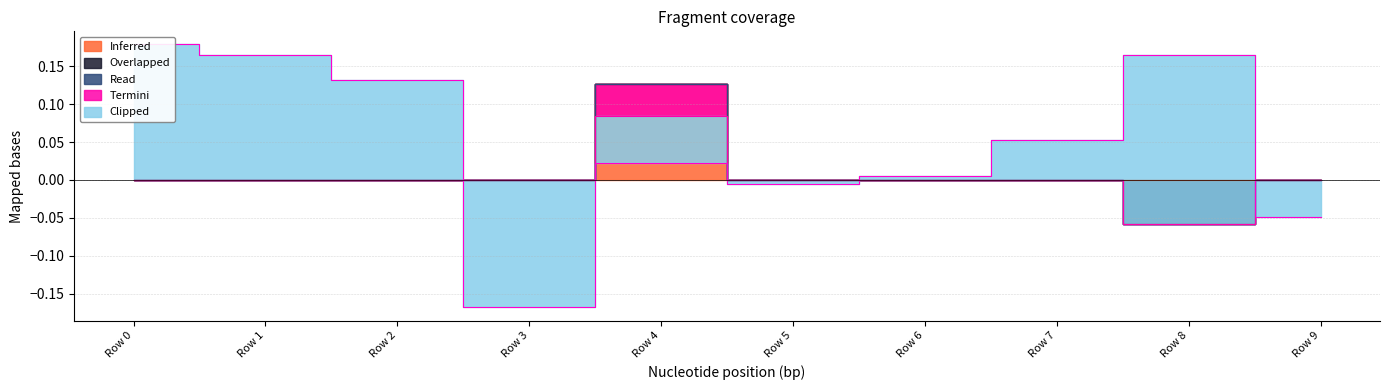

True or false: Overlapped has a value of -0.0 at Row 2.

False